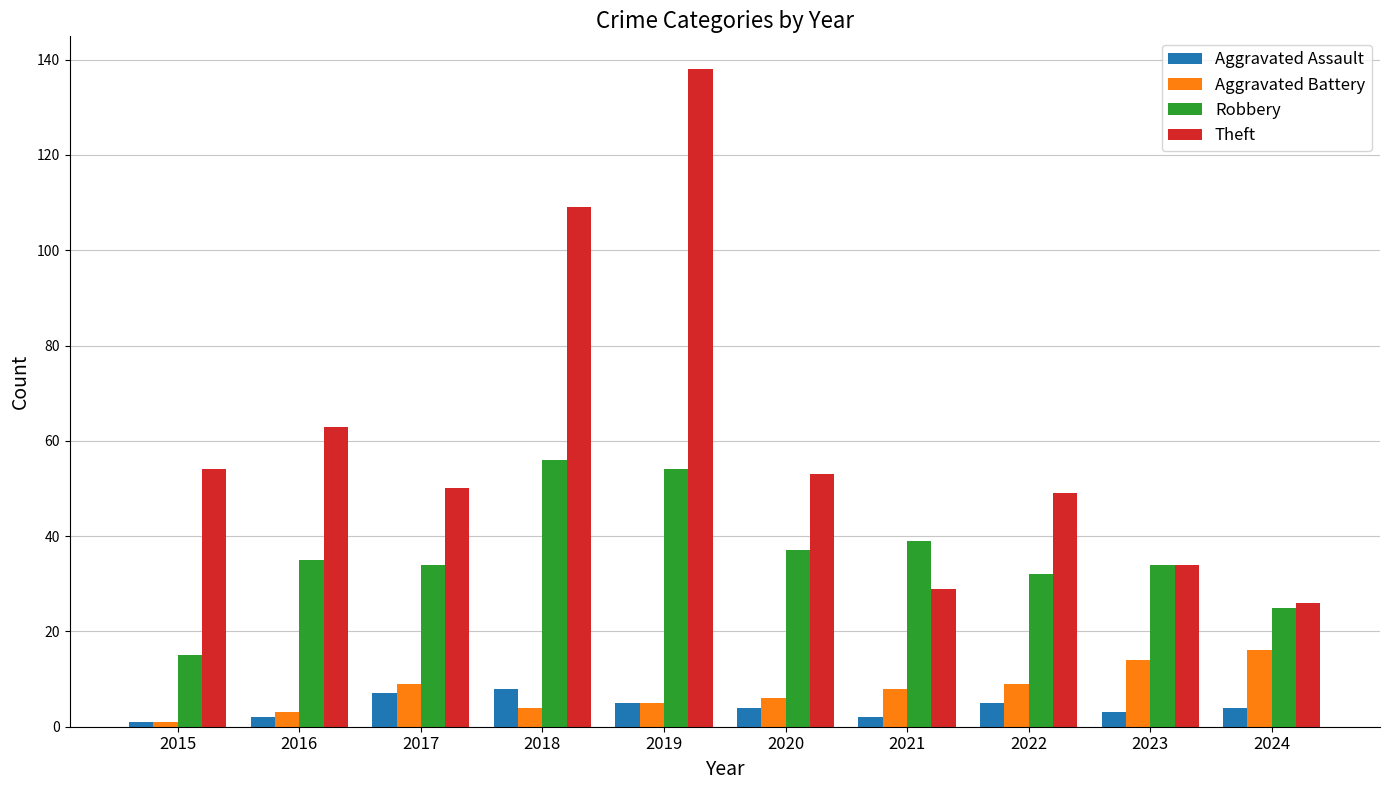

Is it true that Aggravated Assault equals 5 at 2022?

True